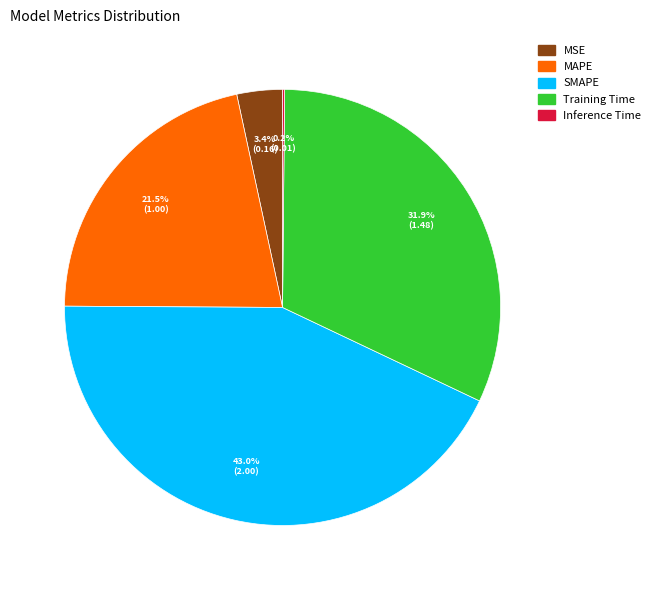

What is the largest slice in the pie chart?

SMAPE